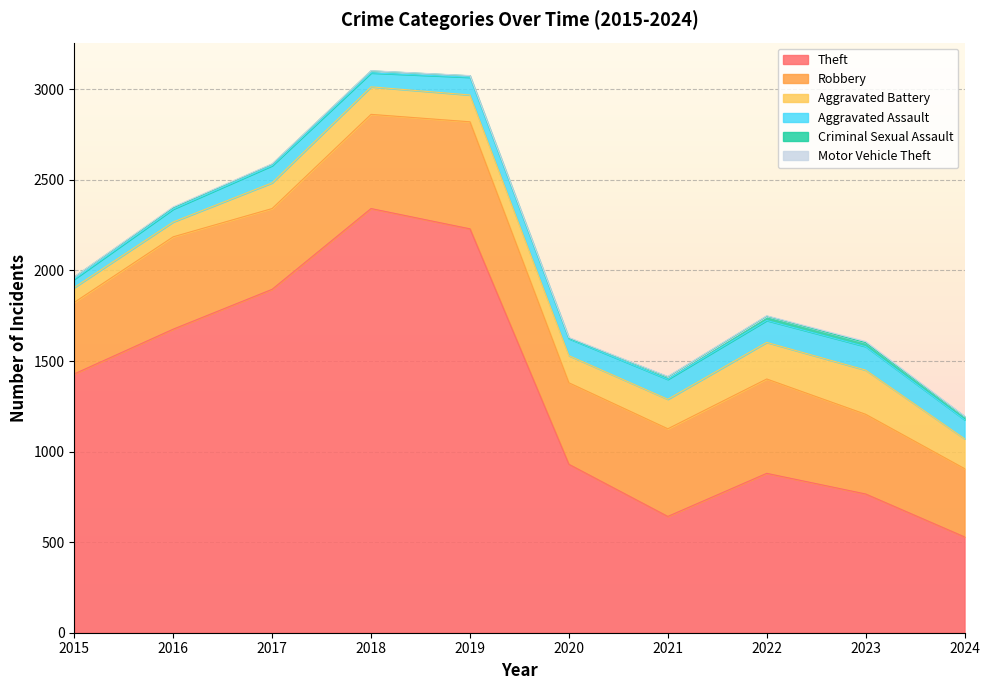

Between 2018 and 2024, which is larger?

2018